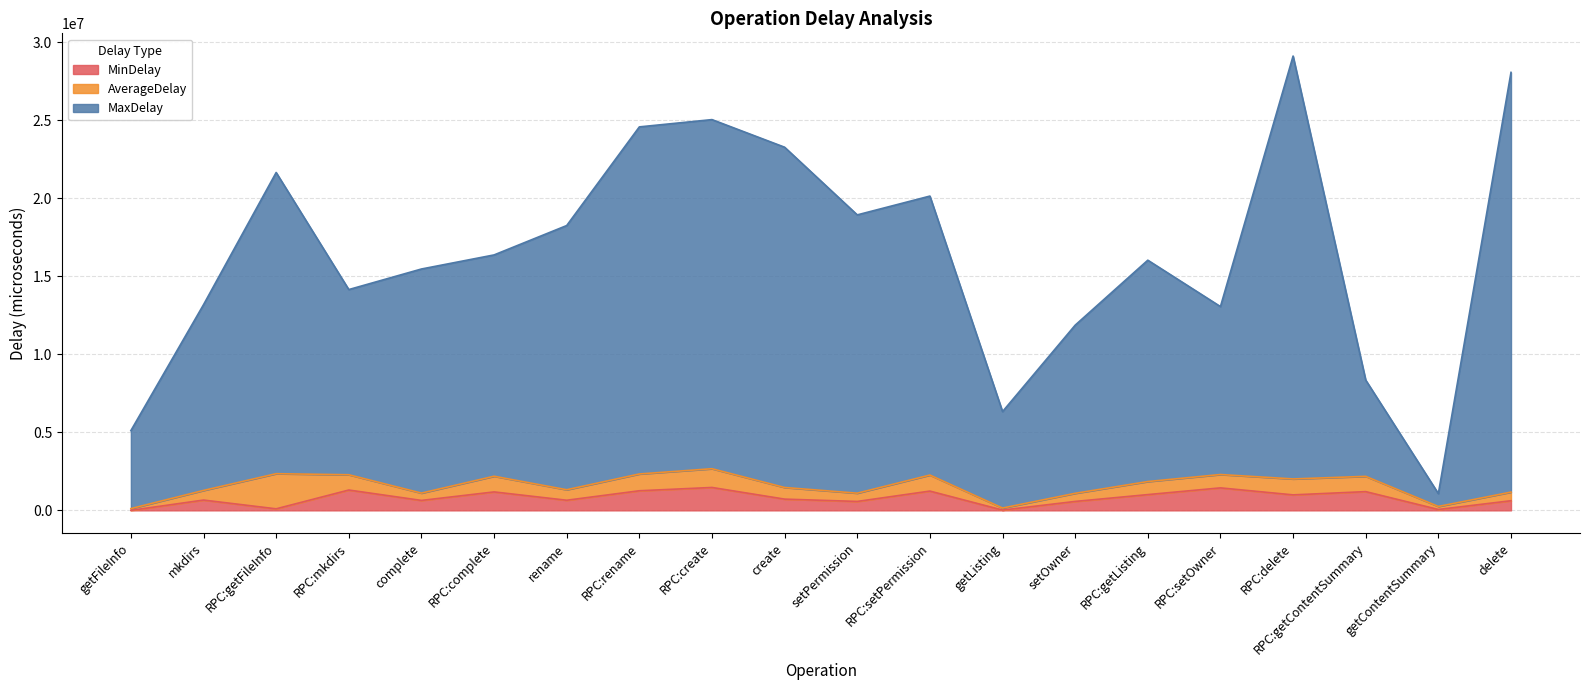

What is the greatest value displayed?

29102275.0